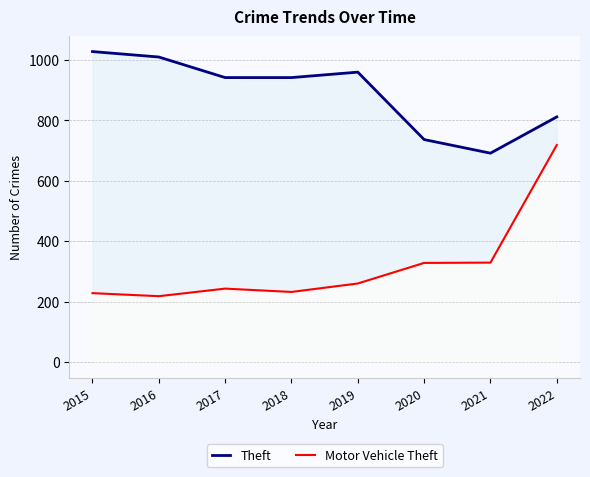

True or false: Theft has a value of 1362 at 2017.

False